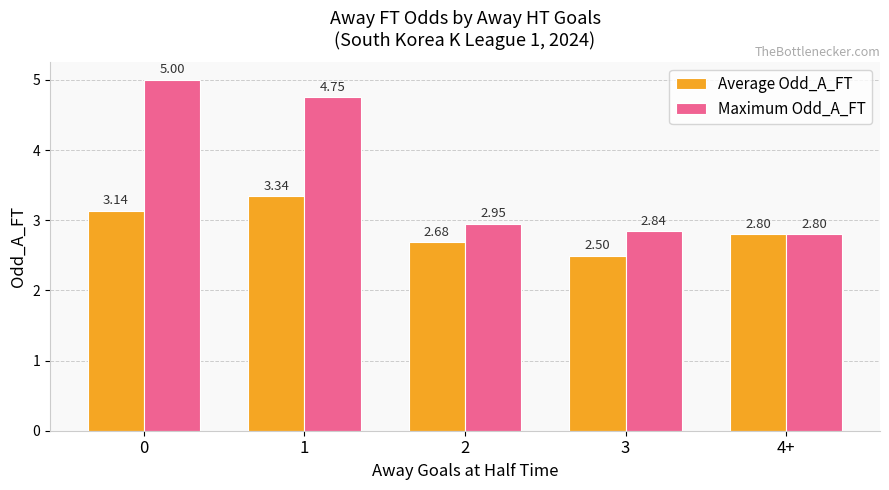

What is the average value of the Average Odd_A_FT series?

2.9